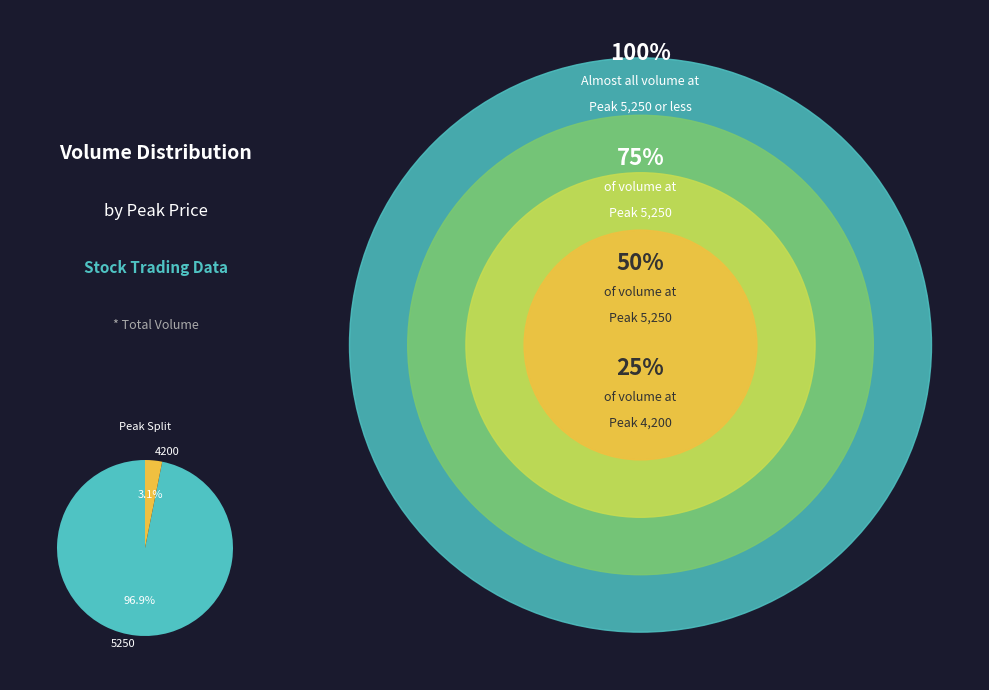

Combined, what portion of the pie is 5250 and 4200?

100.0%